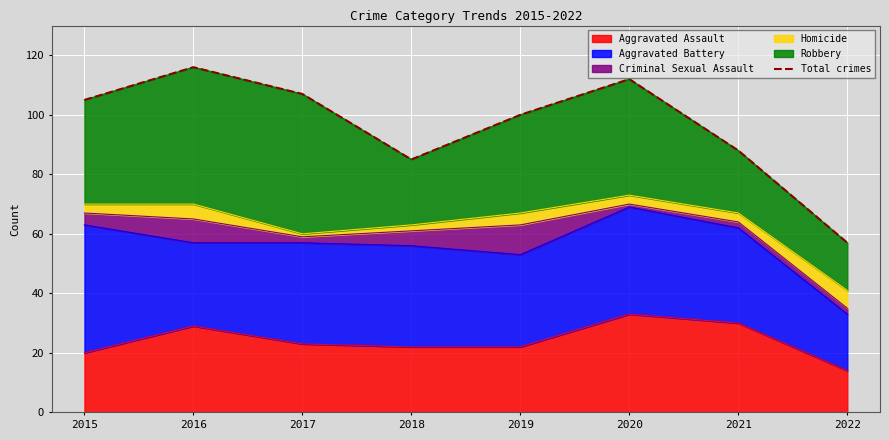

What is the maximum value shown in the chart?

116